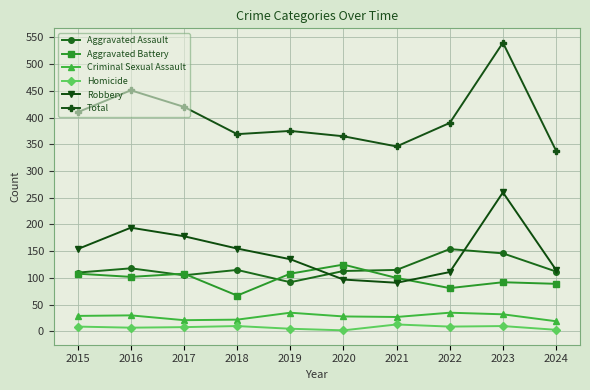

Is it true that Aggravated Battery equals 67 at 2020?

False